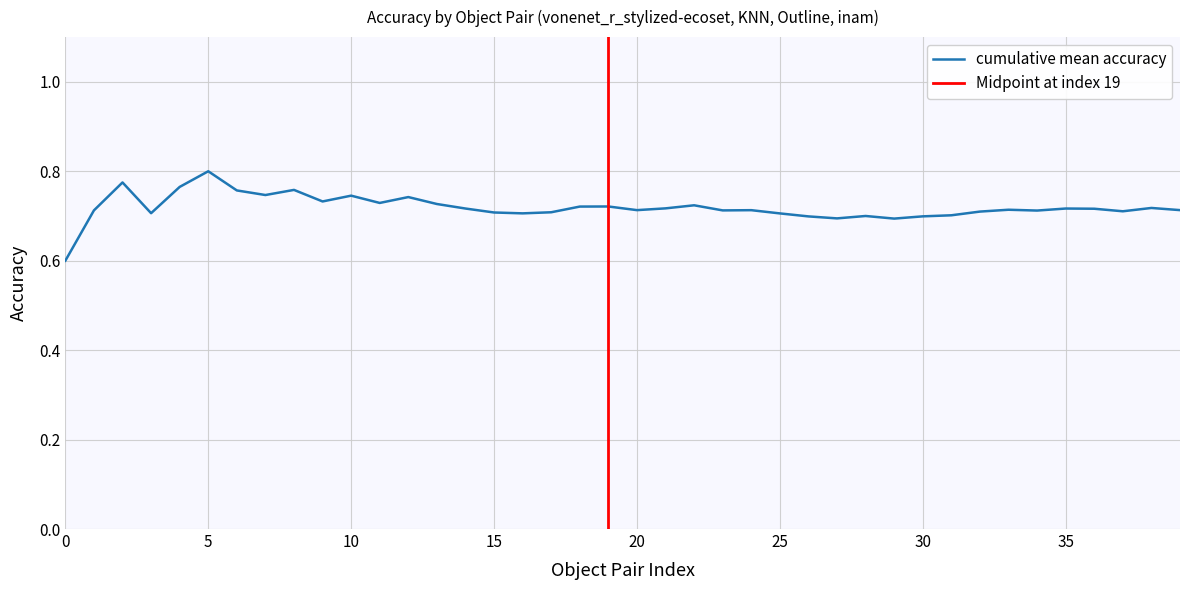

Is it true that the value at 7 is 0.7?

True